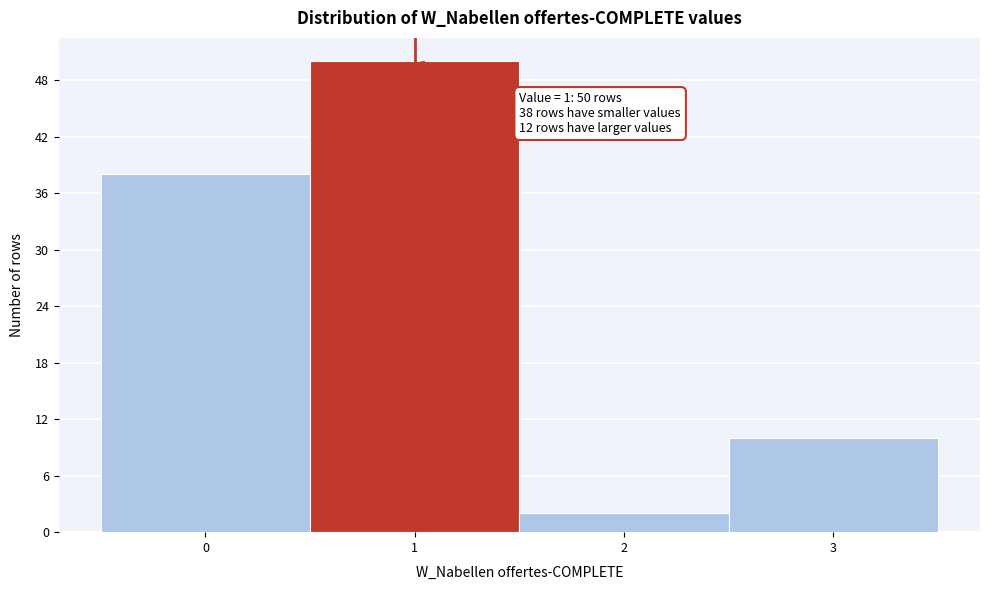

Which range on the x-axis has the tallest bar?

0.5 to 1.5